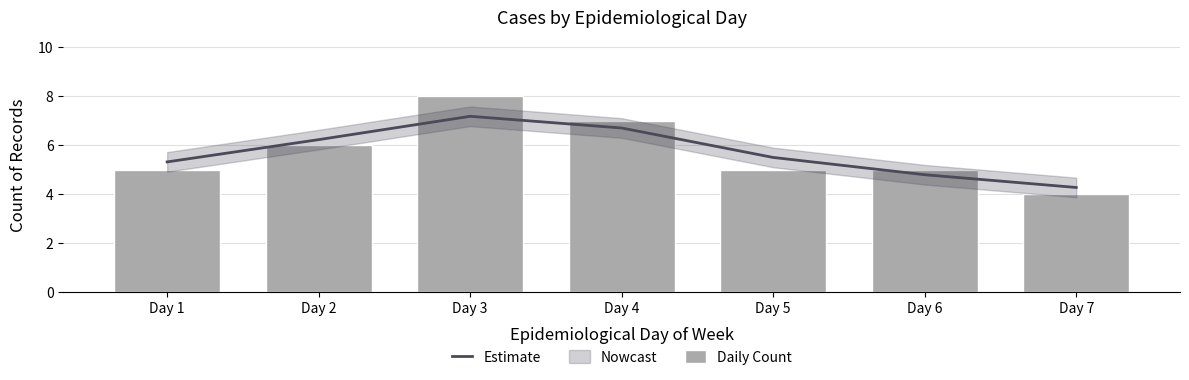

Which series has the largest total across all categories?

Estimate